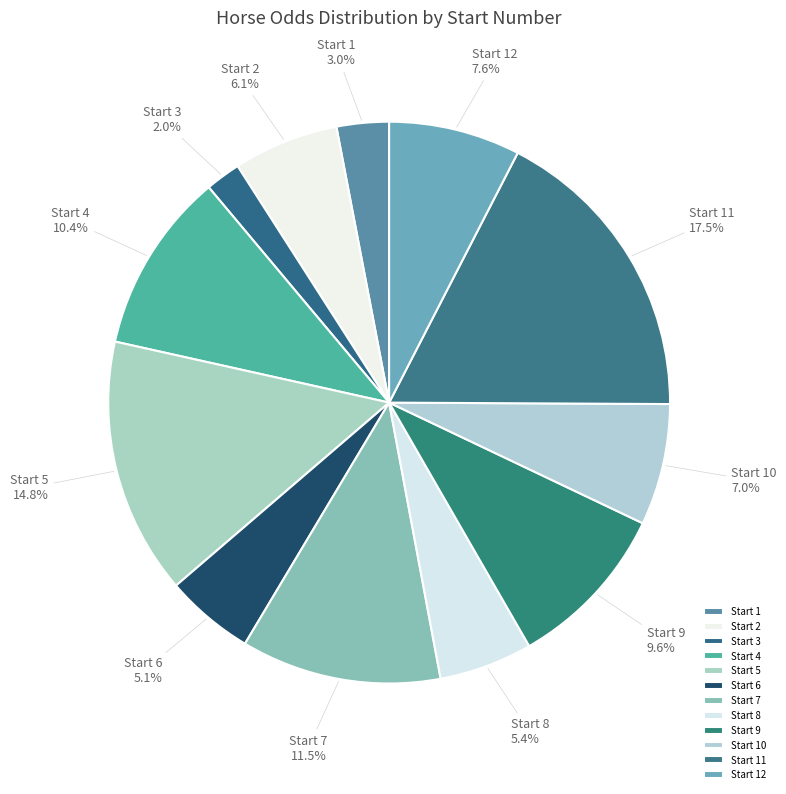

Count the number of slices in the pie.

12